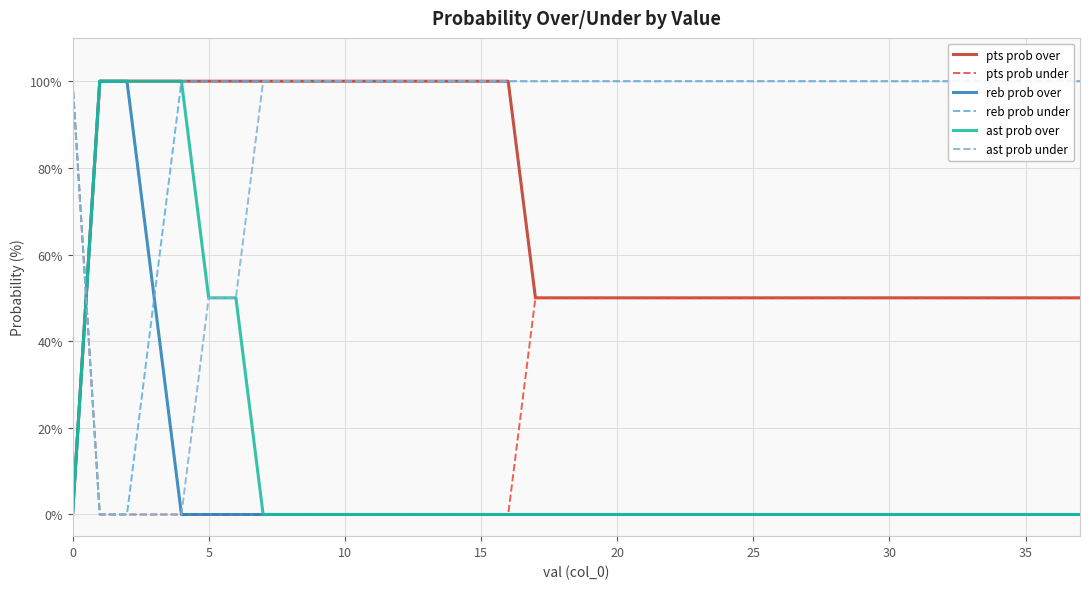

What are all the series names shown in the legend?

pts prob over, pts prob under, reb prob over, reb prob under, ast prob over, ast prob under